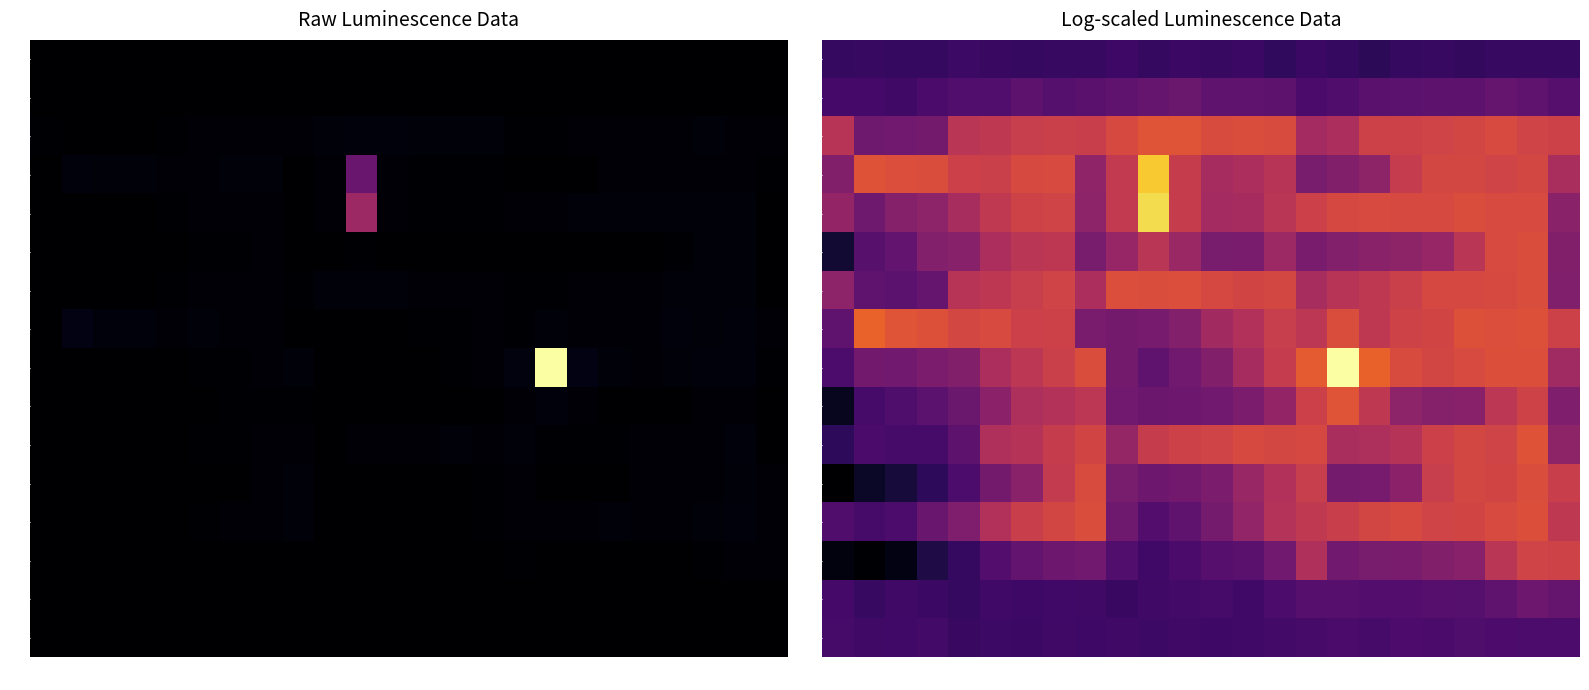

What is the sum of all O values?

166.6